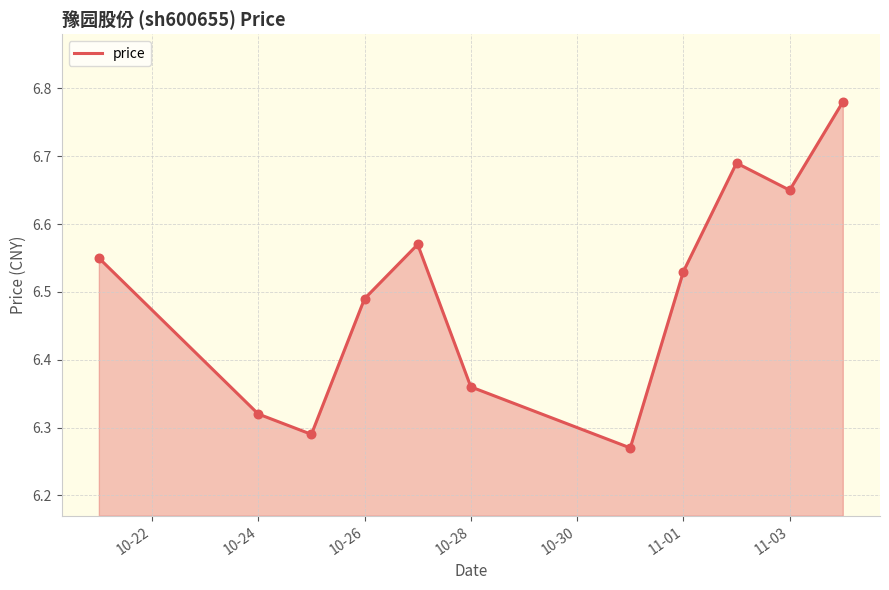

What is the difference between the maximum and minimum values?

0.5